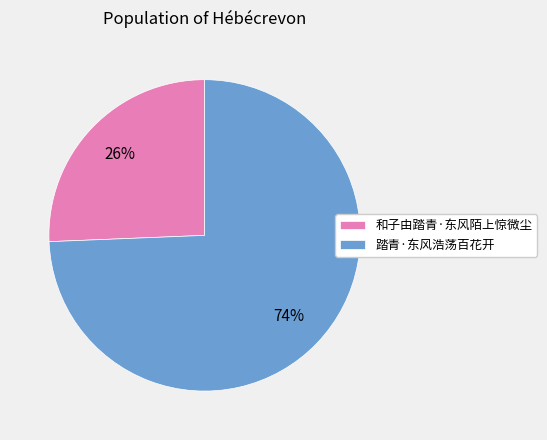

Rank the categories by value from highest to lowest.

踏青·东风浩荡百花开, 和子由踏青·东风陌上惊微尘